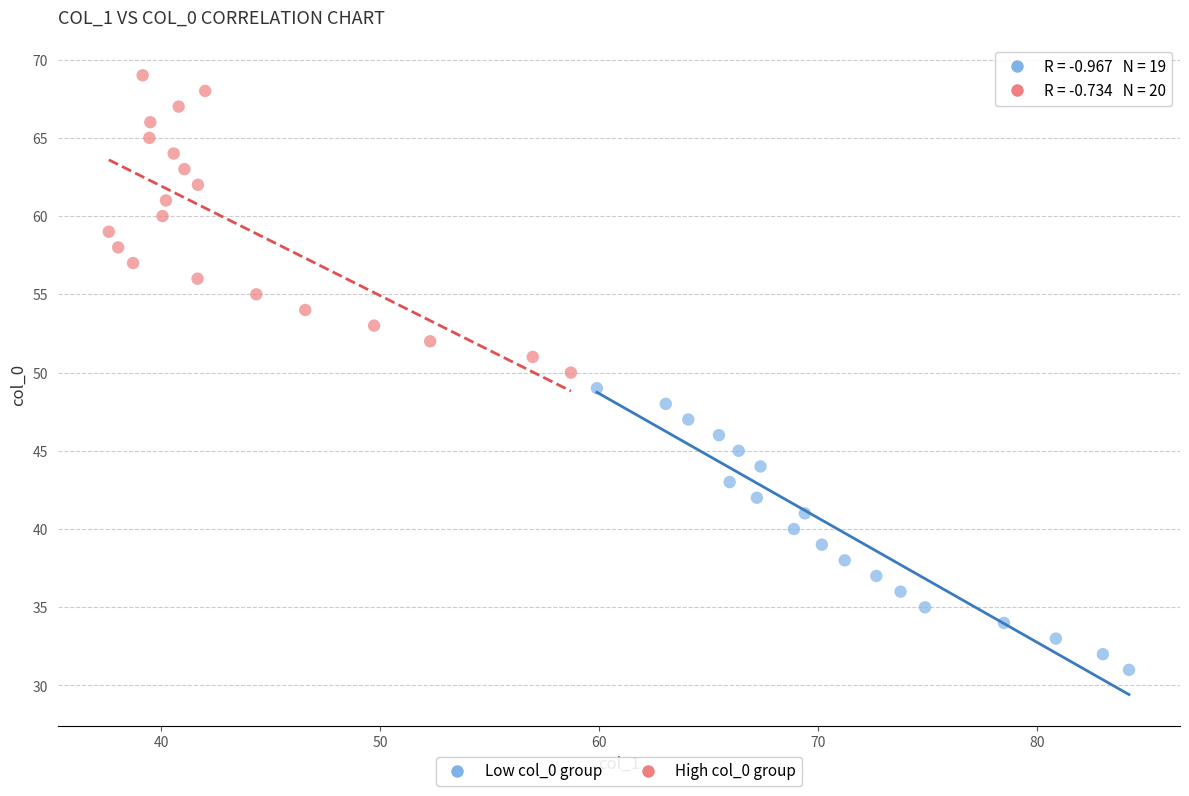

Which series reaches the minimum Y coordinate?

Low col_0 group